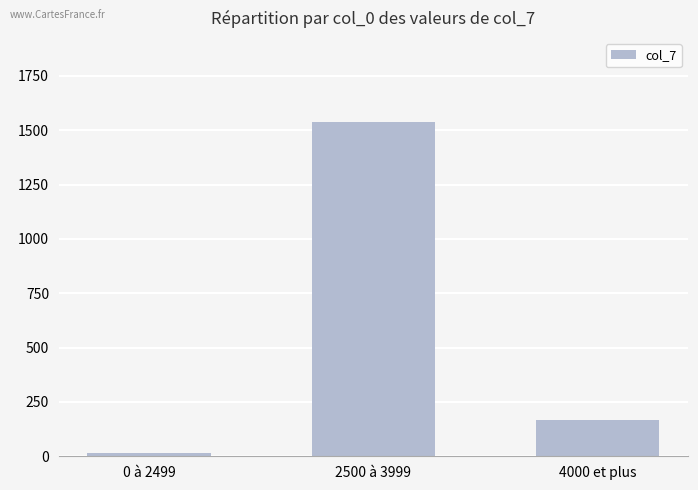

What is the difference between the maximum and minimum values?

1524.3